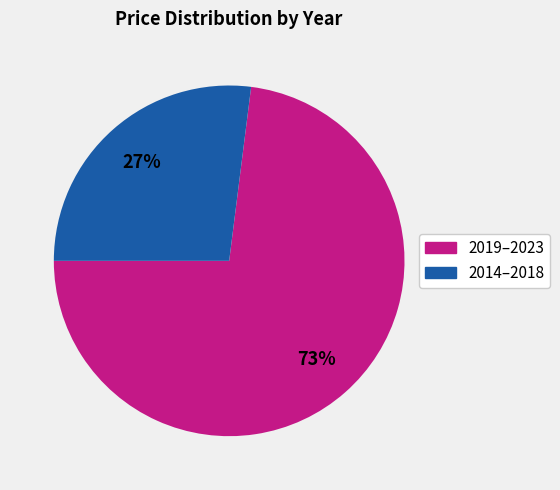

Does any single category account for the majority?

Yes